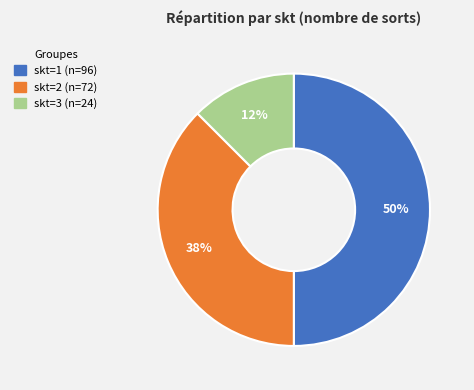

To the nearest percent, what is the average slice percentage?

33%